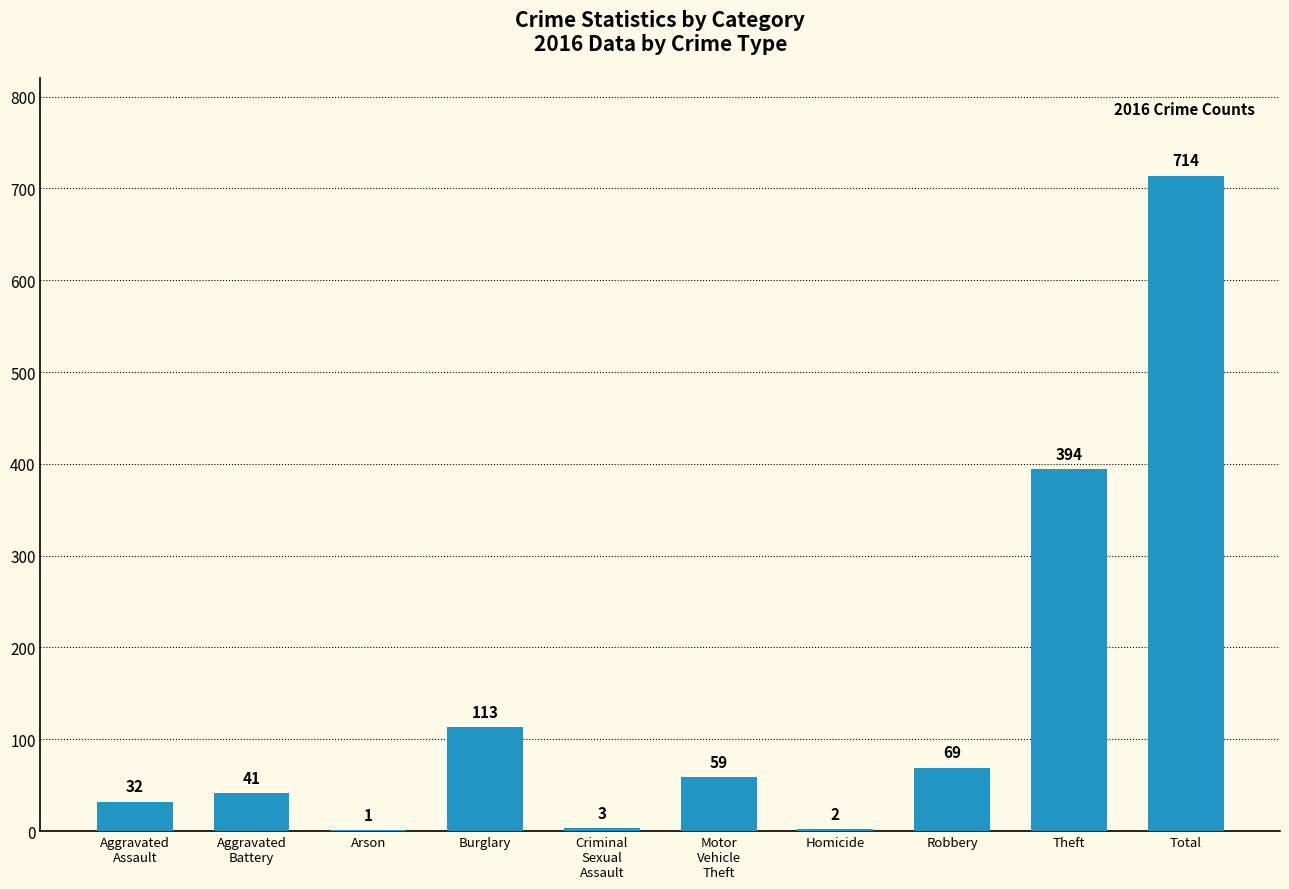

How many categories are shown in the chart?

10